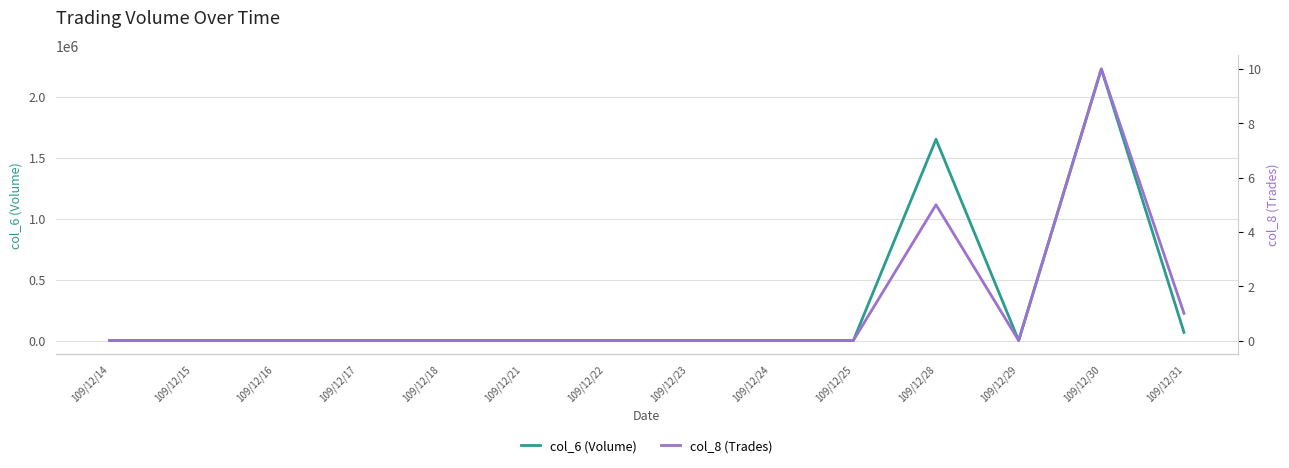

What is the average value of the col_8 (Trades) series?

1